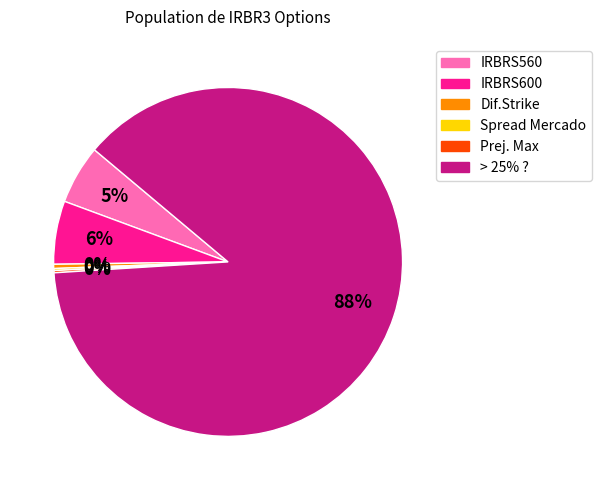

To the nearest percent, what is the average slice percentage?

17%